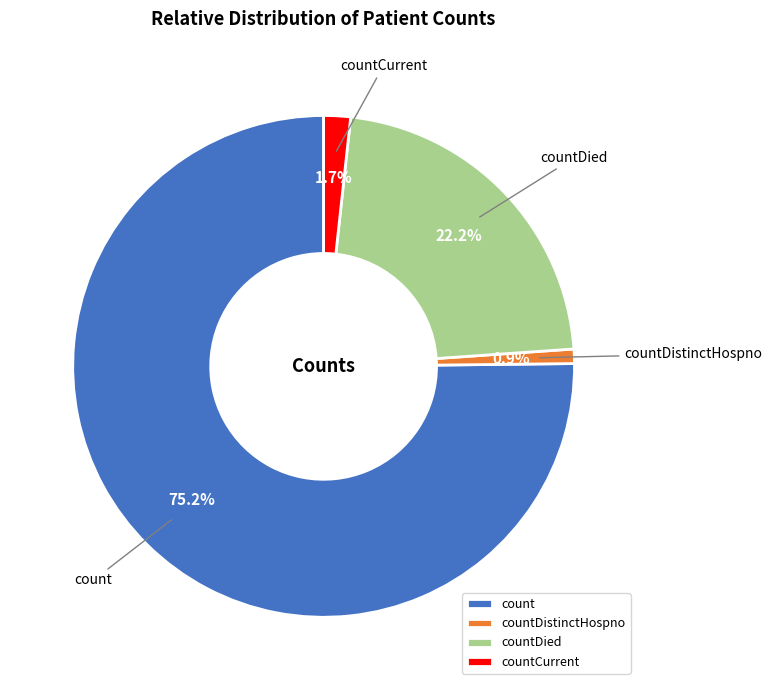

Which category has the smallest portion of the pie?

countDistinctHospno